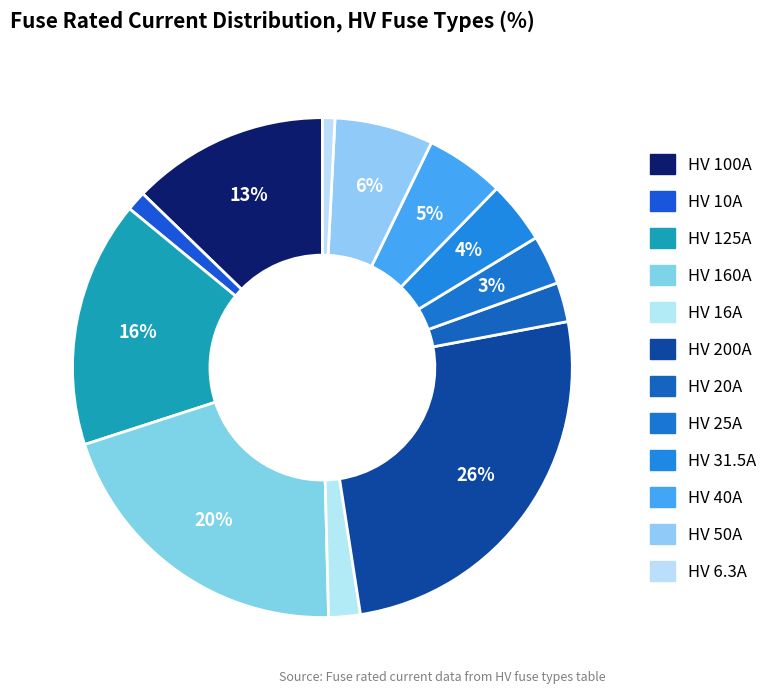

How many segments does this pie chart have?

12